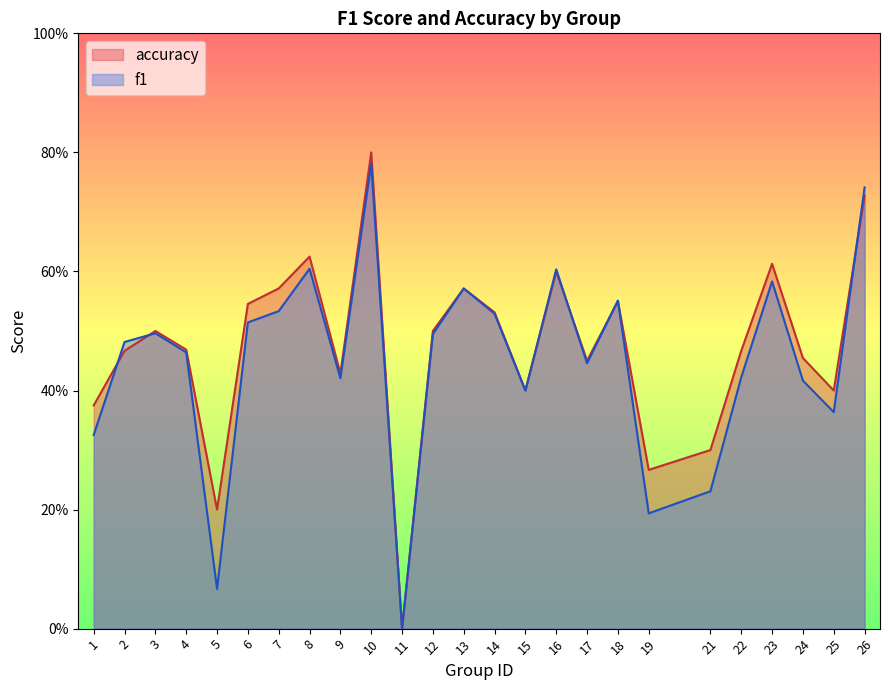

List the labels in order of accuracy value, largest first.

10, 26, 8, 23, 16, 7, 13, 18, 6, 14, 3, 12, 4, 2, 22, 24, 17, 9, 15, 25, 1, 21, 19, 5, 11